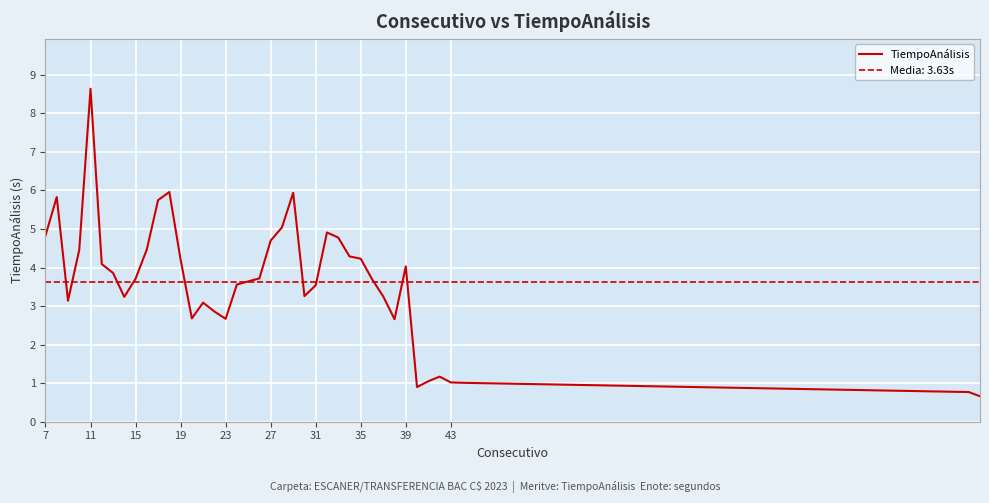

The value of TiempoAnálisis at 43 is 1.0. True or false?

True